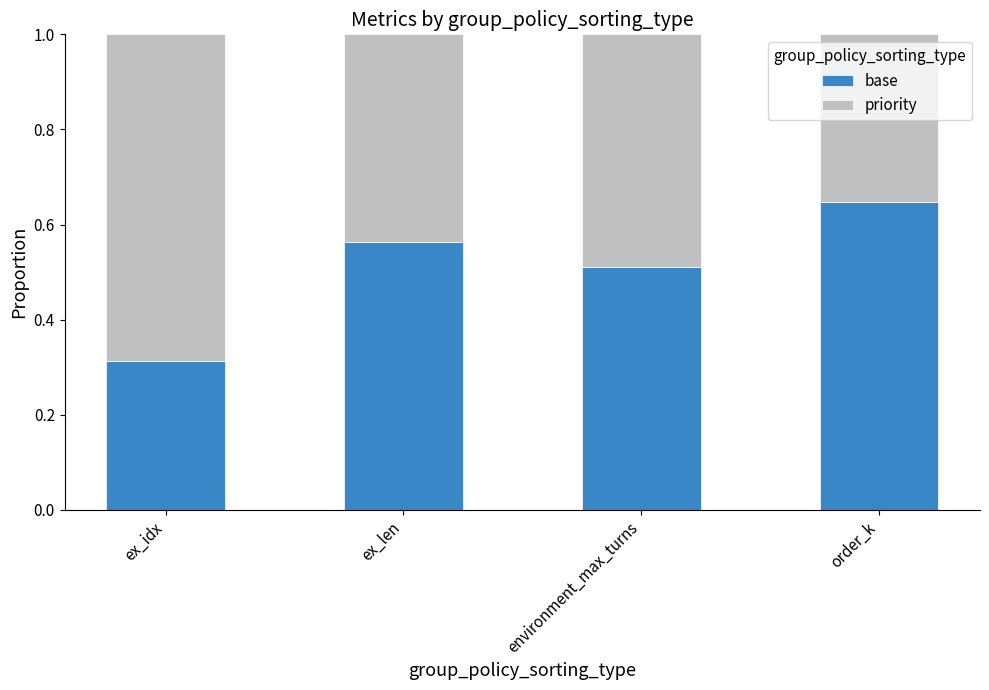

At which label is base closest to 0?

ex_idx